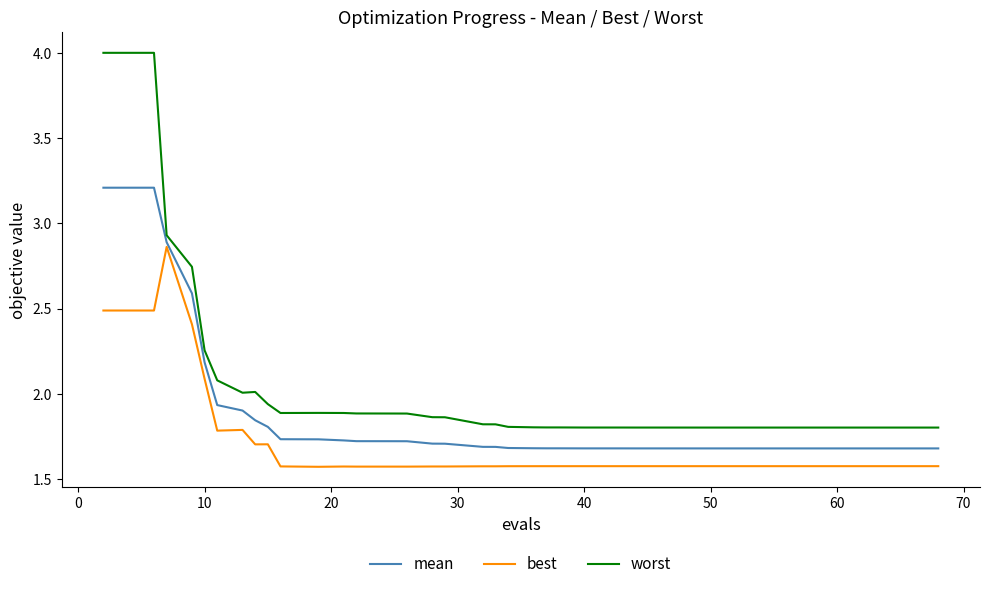

Rank the series by their maximum value, from highest to lowest.

worst, mean, best